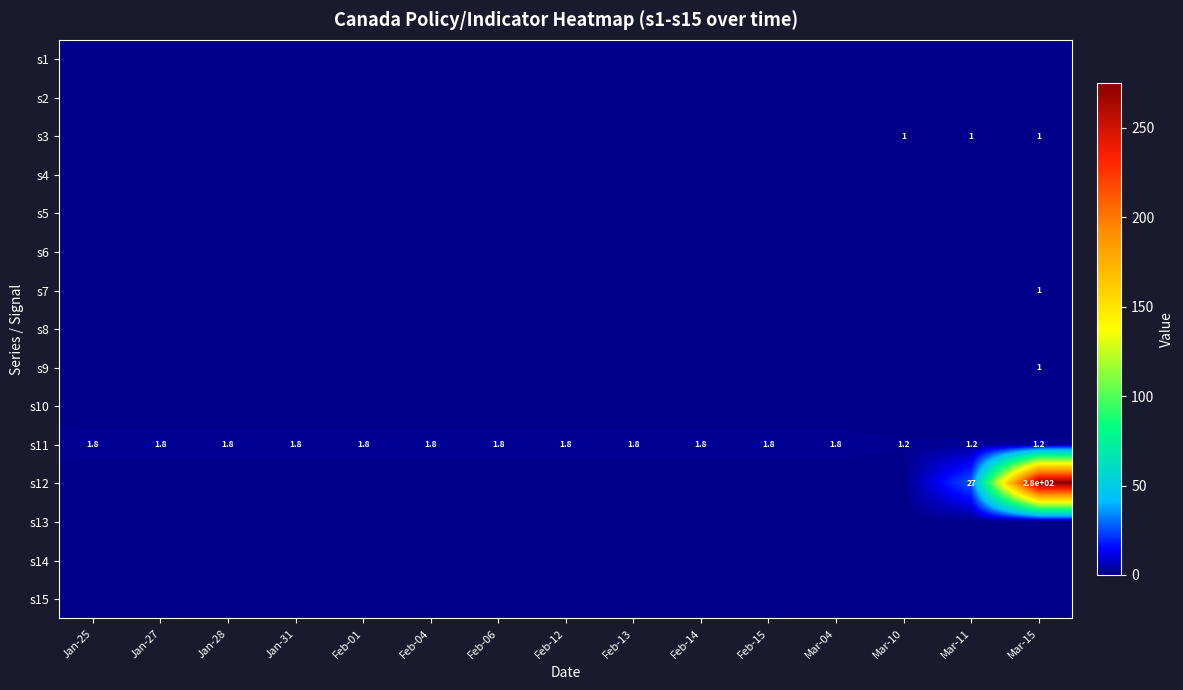

True or false: s11 has a value of 1.8 at Feb-04.

True